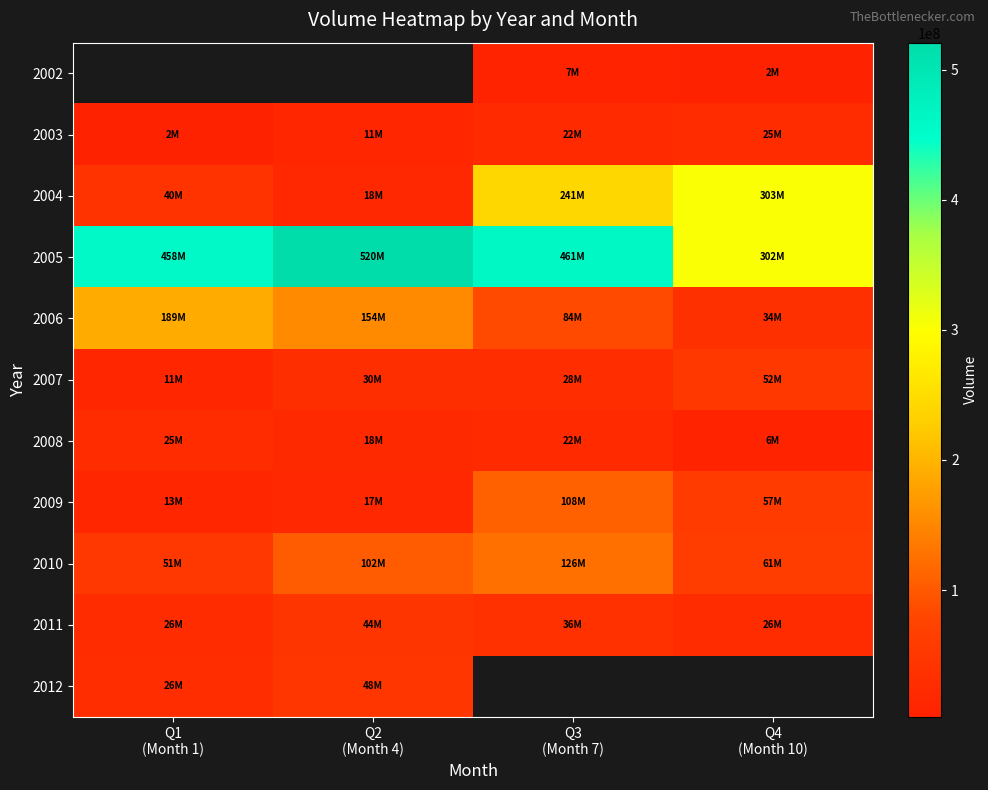

What is the sum of the 2005 values at Q4 (Month 10) and Q1 (Month 1)?

761106837.0